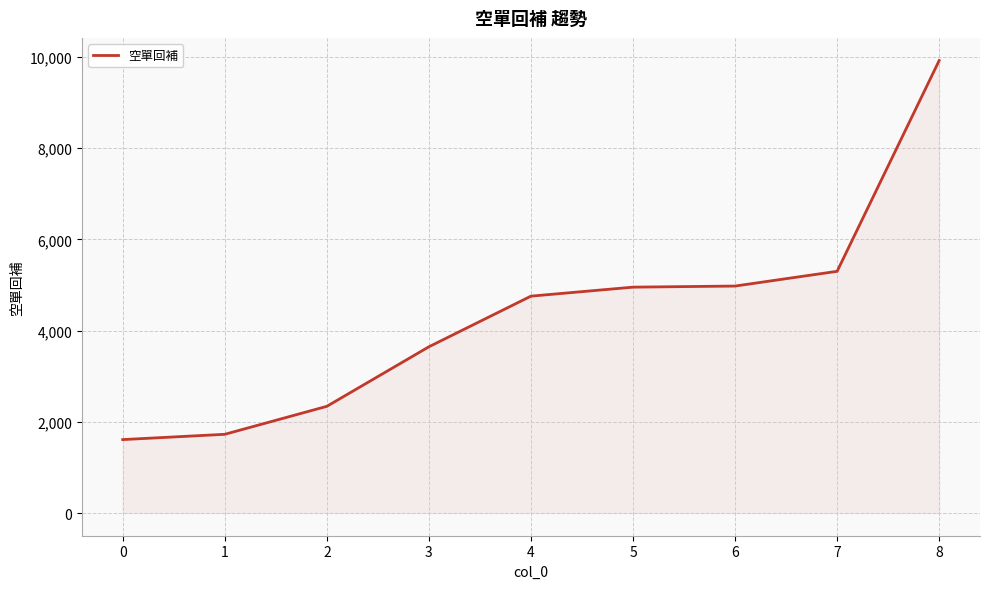

What is the ratio of the value at 2 to the value at 6?

0.5